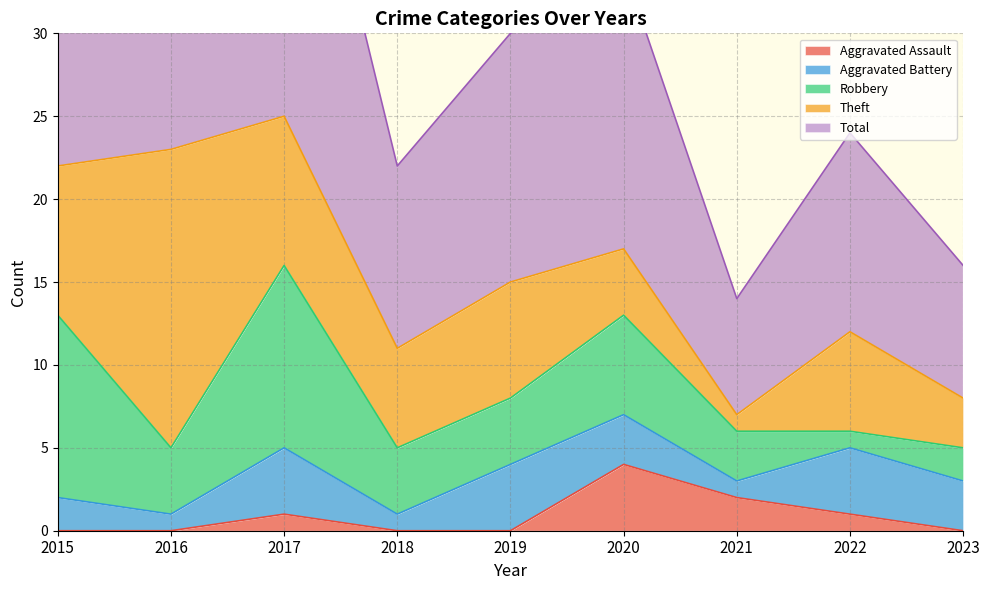

True or false: Total and Theft intersect in this chart.

False